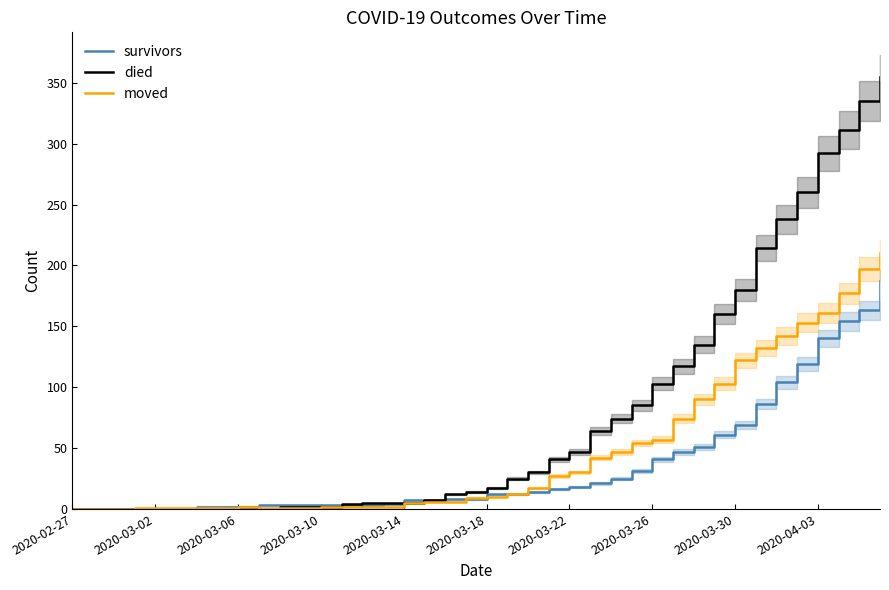

What are all the series names shown in the legend?

survivors, died, moved